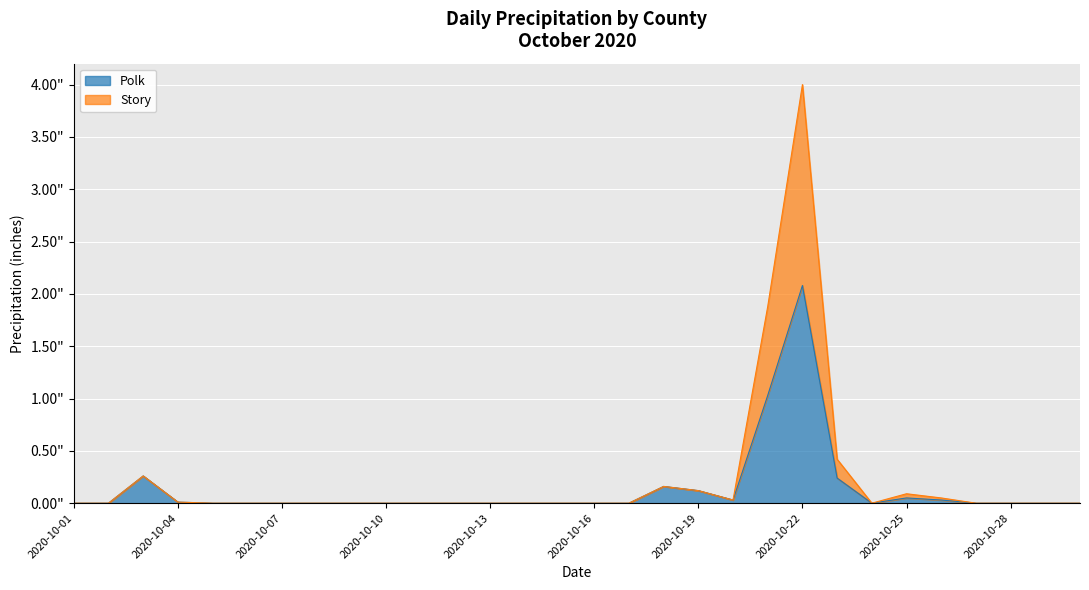

Which series has the largest total across all categories?

Story